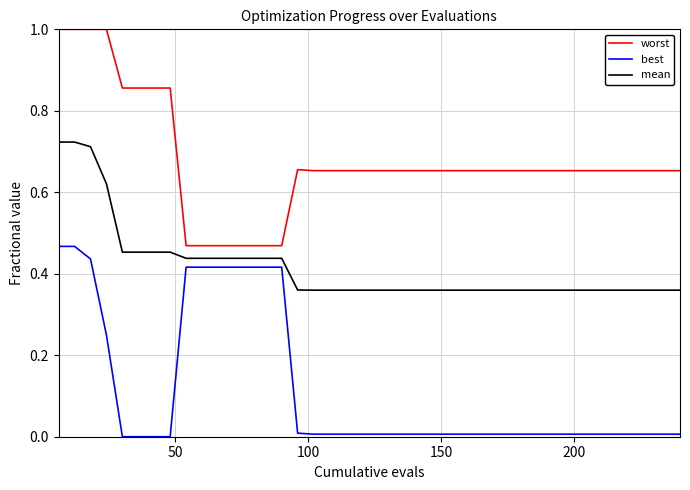

True or false: mean and worst cross at least once.

False